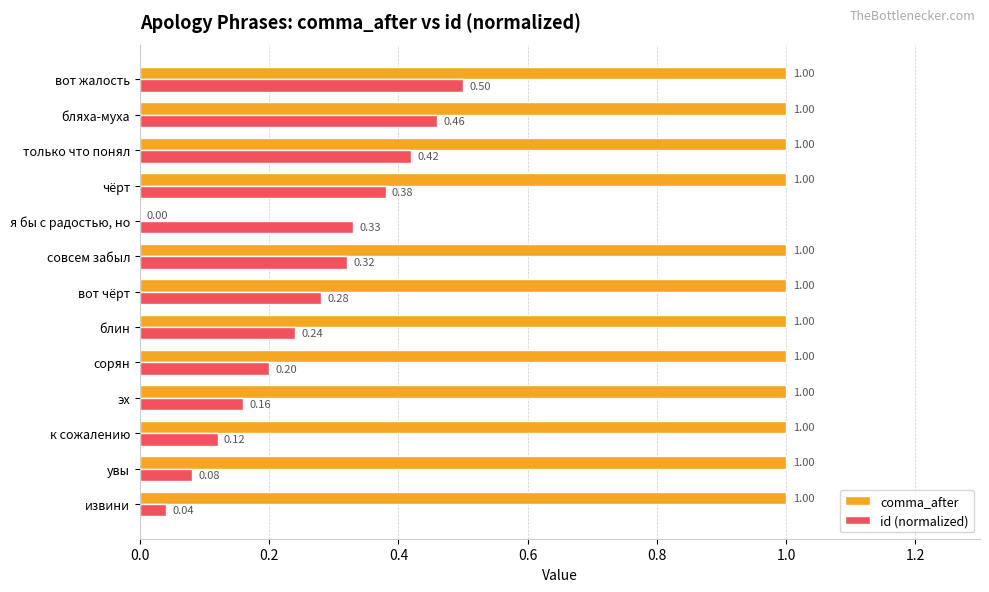

At which label is comma_after closest to 0?

я бы с радостью, но